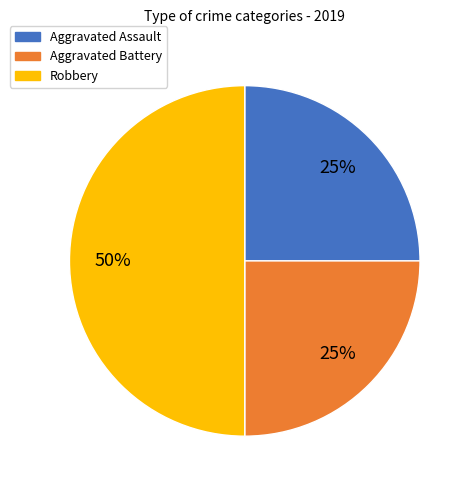

To the nearest percent, what is the combined percentage of Aggravated Battery and Robbery?

75%